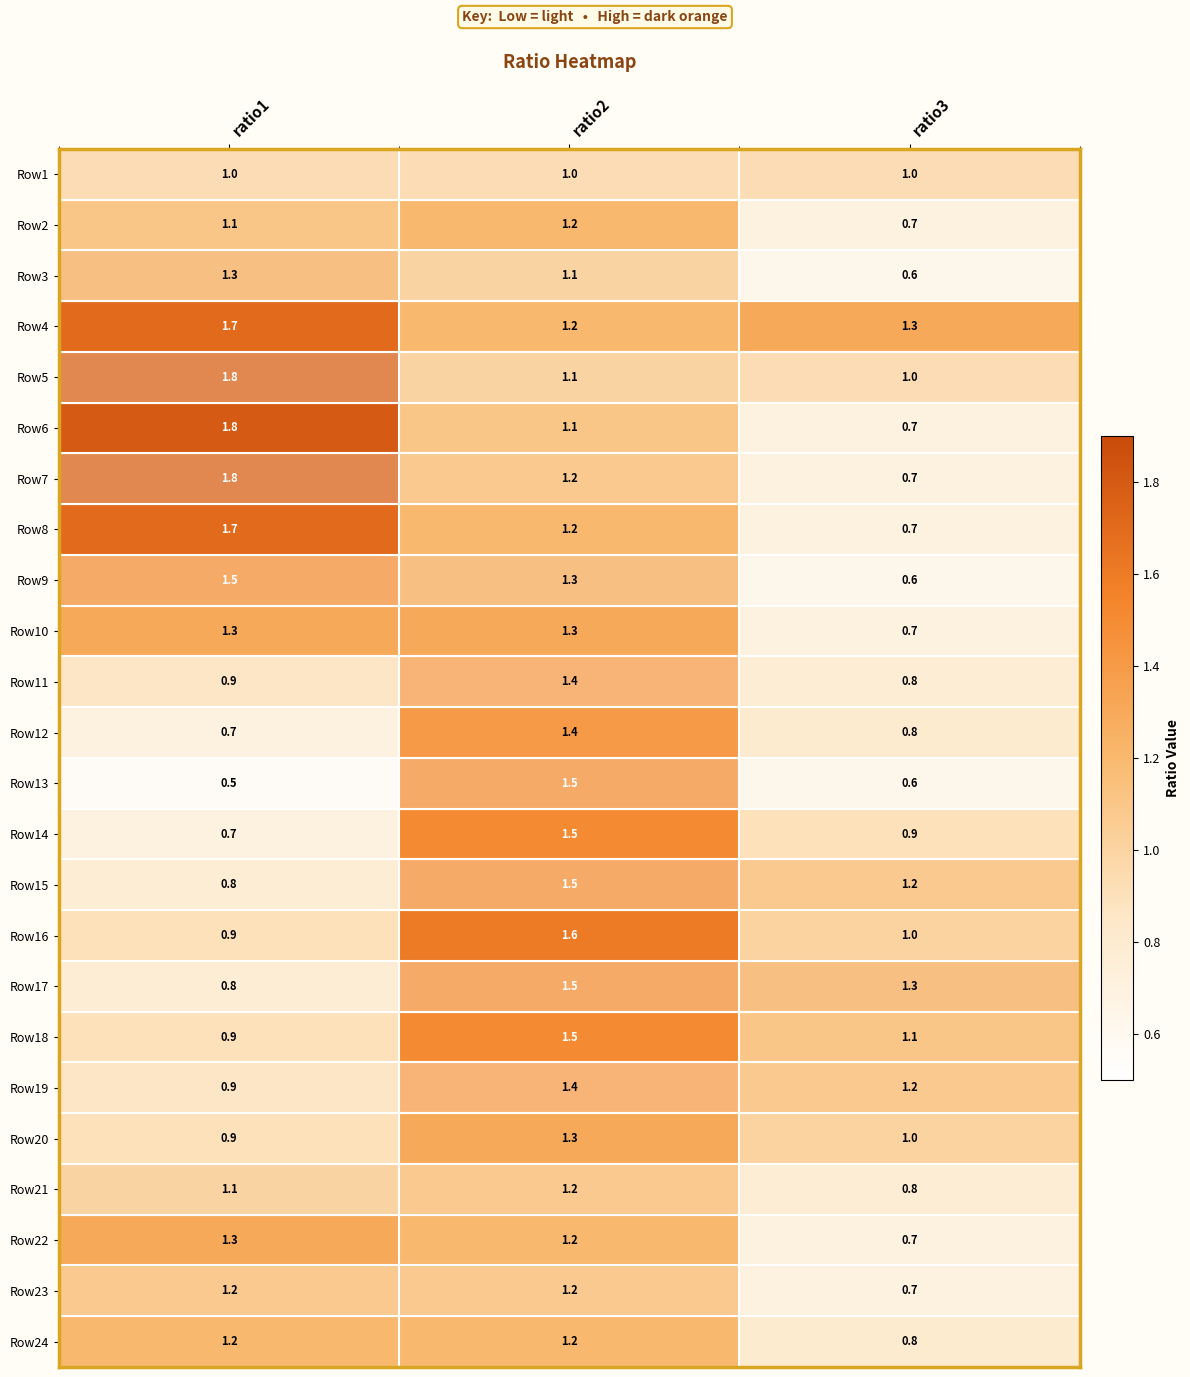

True or false: Row14 has a value of 1.5 at ratio2.

True